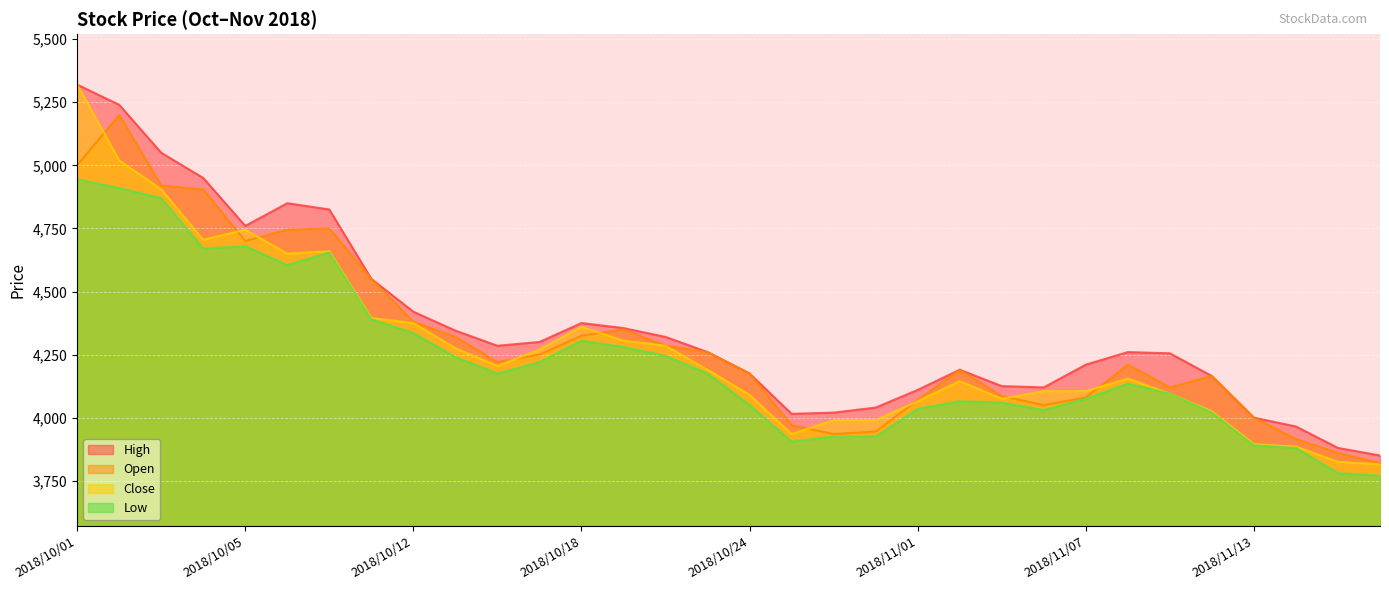

At which label does High reach its minimum?

2018/11/16